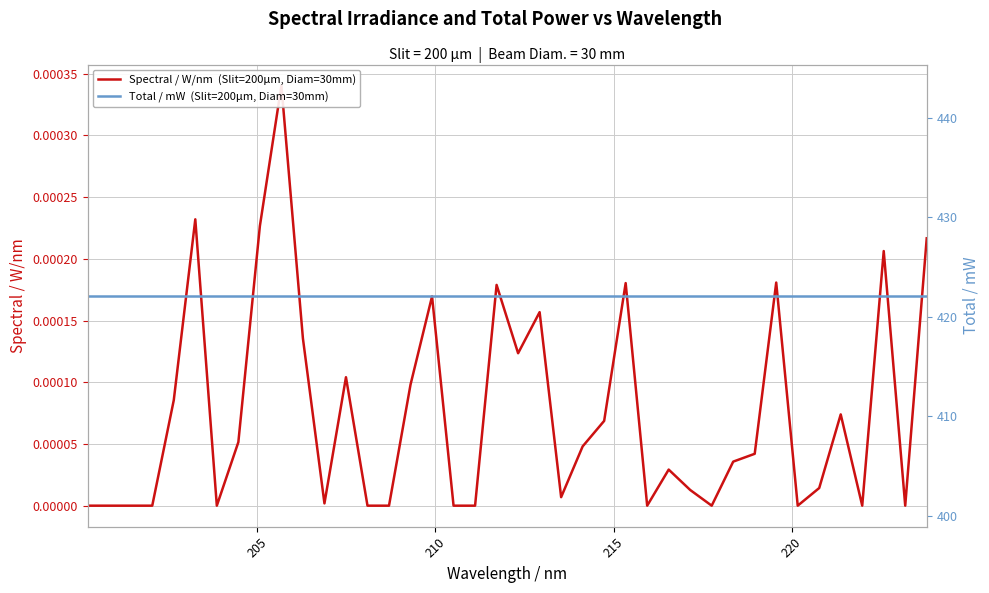

List the series in order of their peak value, lowest first.

Spectral / W/nm  (Slit=200µm, Diam=30mm), Total / mW  (Slit=200µm, Diam=30mm)